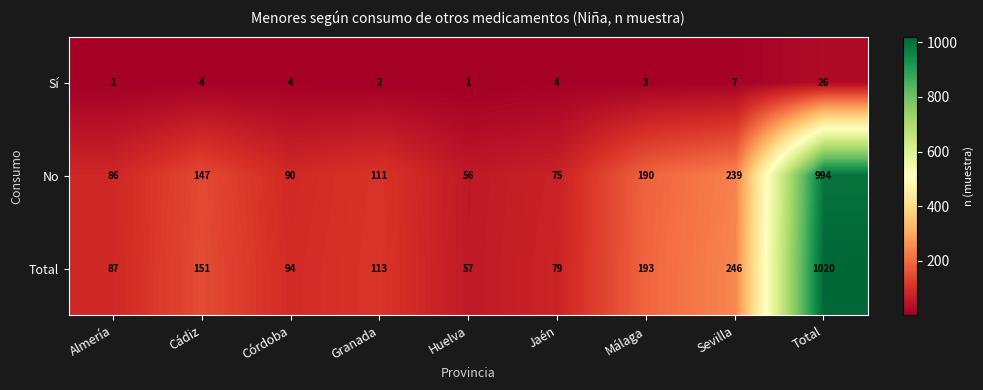

What is the maximum value shown in the chart?

1020